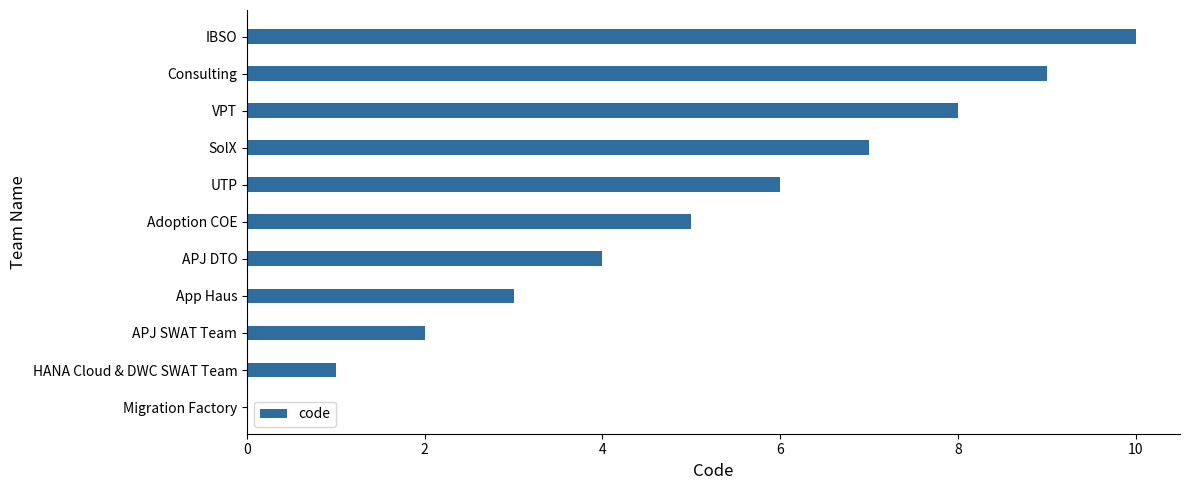

What is the sum of all values?

55